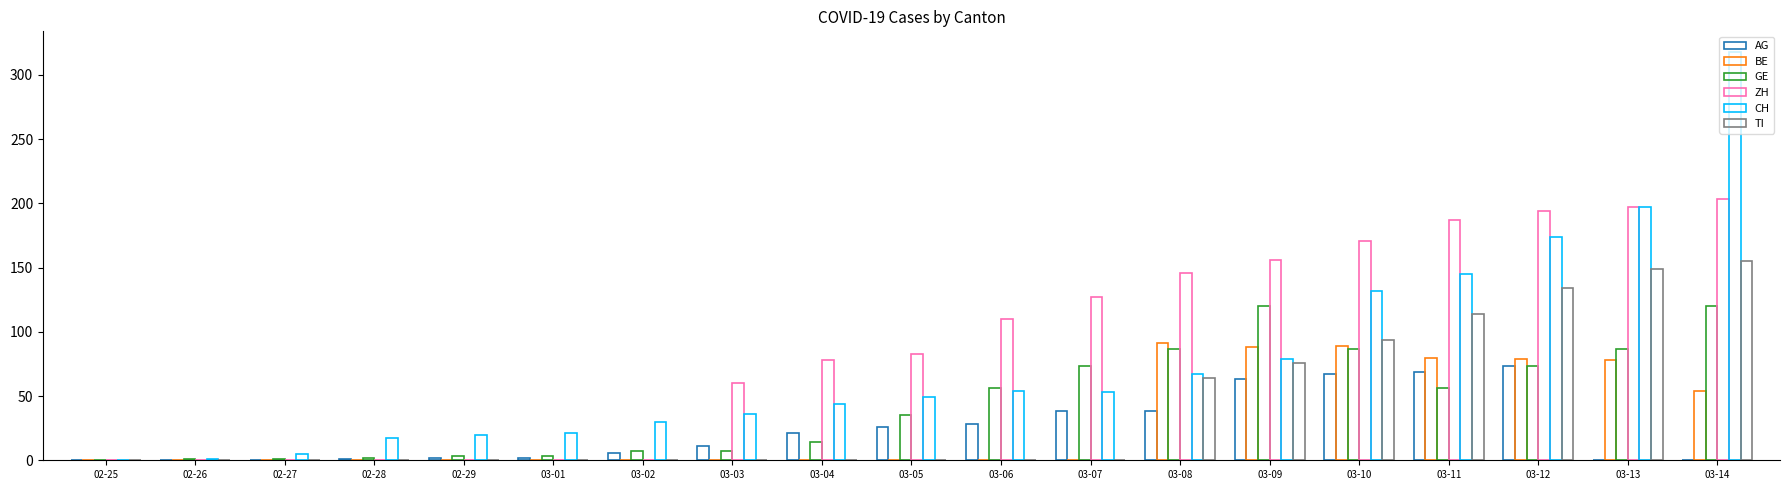

The value of GE at 03-05 is 61. True or false?

False